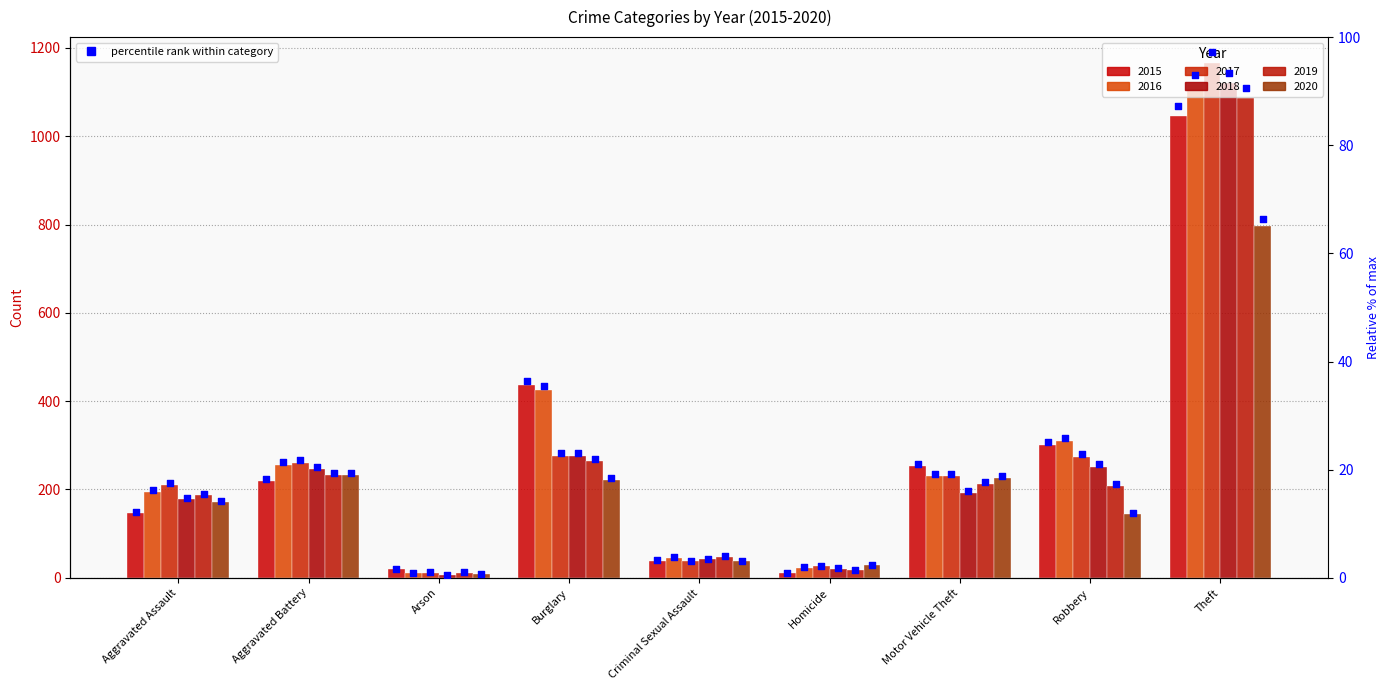

What is the ratio of the value at Theft to the value at Aggravated Battery?

4.8